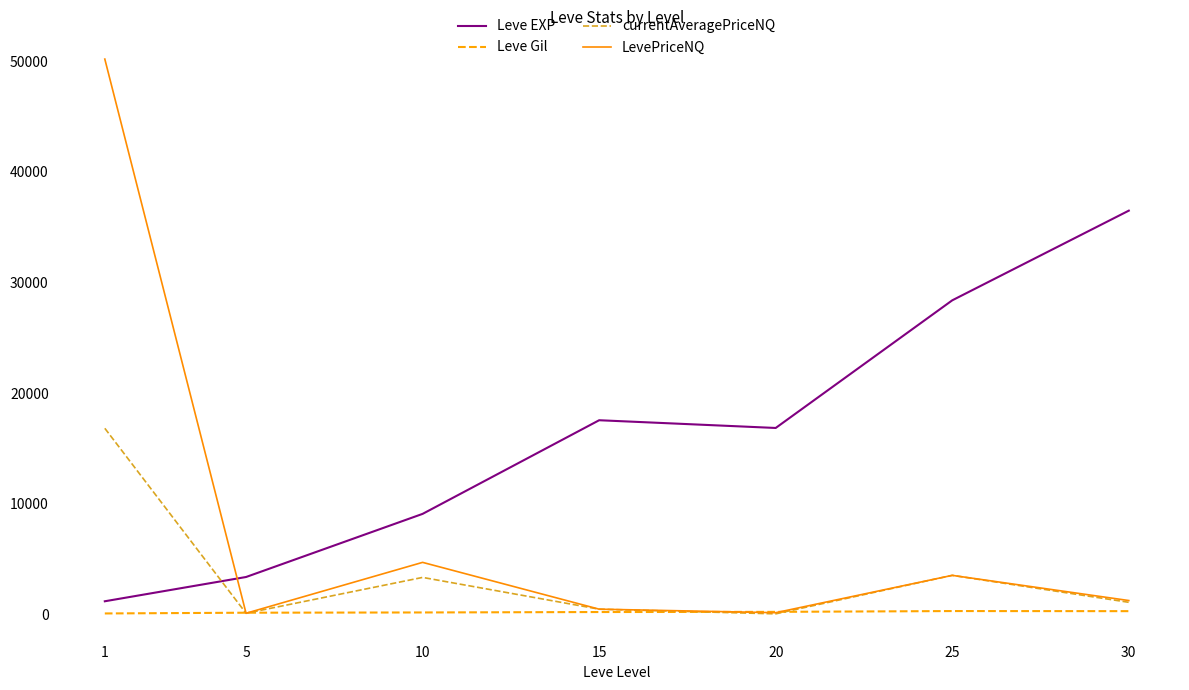

True or false: Leve EXP and Leve Gil cross at least once.

False